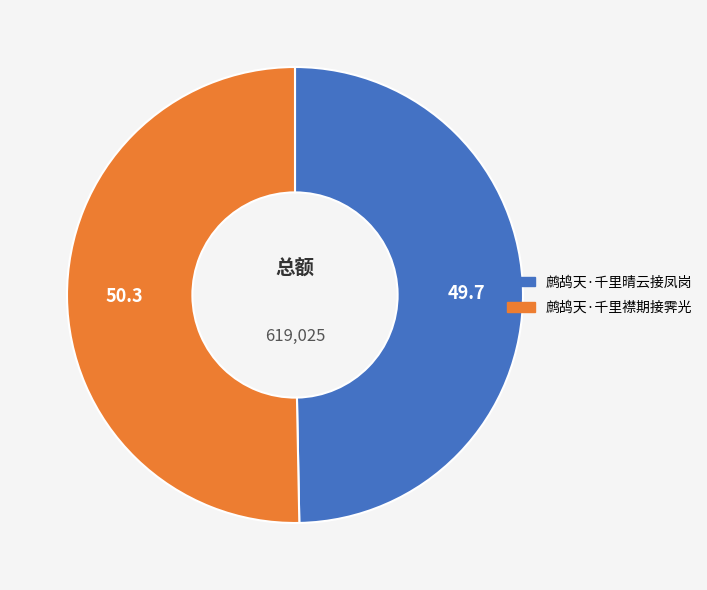

Which slice is the largest?

鹧鸪天·千里襟期接霁光